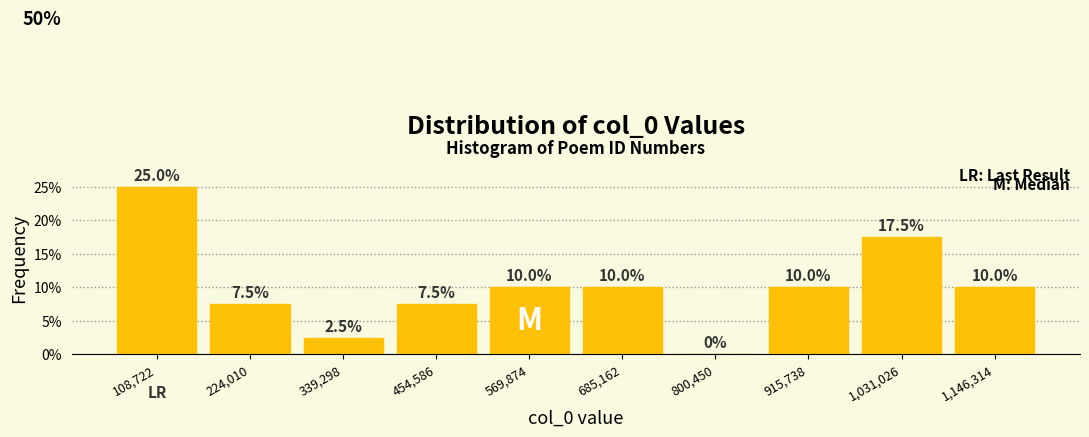

Reading left to right, list every bar in this chart as the range it spans on the x-axis followed by its height. The bar edges are not printed on the chart, so give them approximately, as read against the axis.

60000 to 160000: 25.0
160000 to 280000: 7.5
280000 to 400000: 2.5
400000 to 520000: 7.5
520000 to 620000: 10.0
620000 to 740000: 10.0
740000 to 860000: 0.0
860000 to 980000: 10.0
980000 to 1080000: 17.5
1080000 to 1200000: 10.0